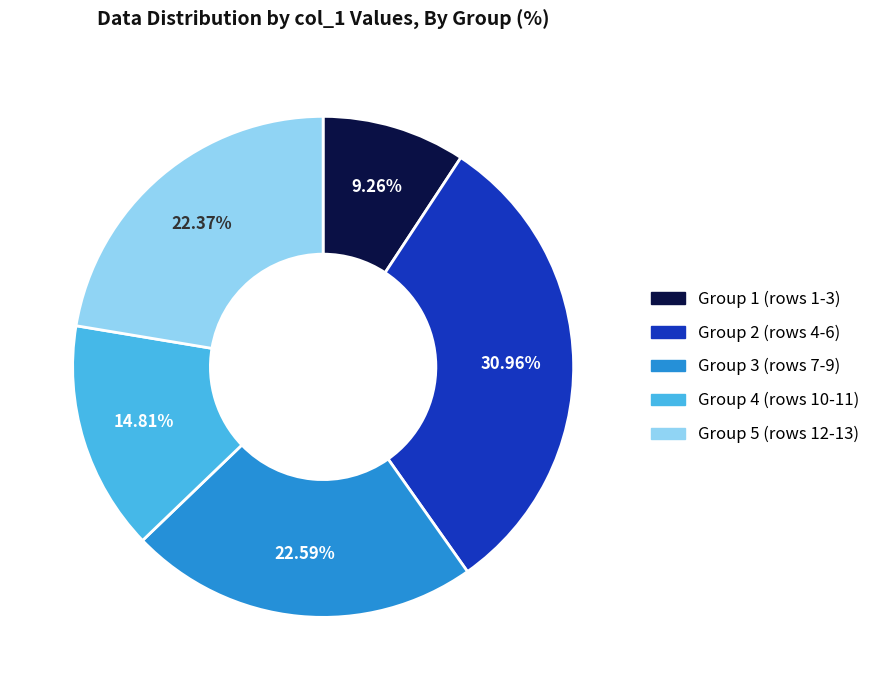

To the nearest percent, what is the difference between the largest and smallest slice percentages?

22%